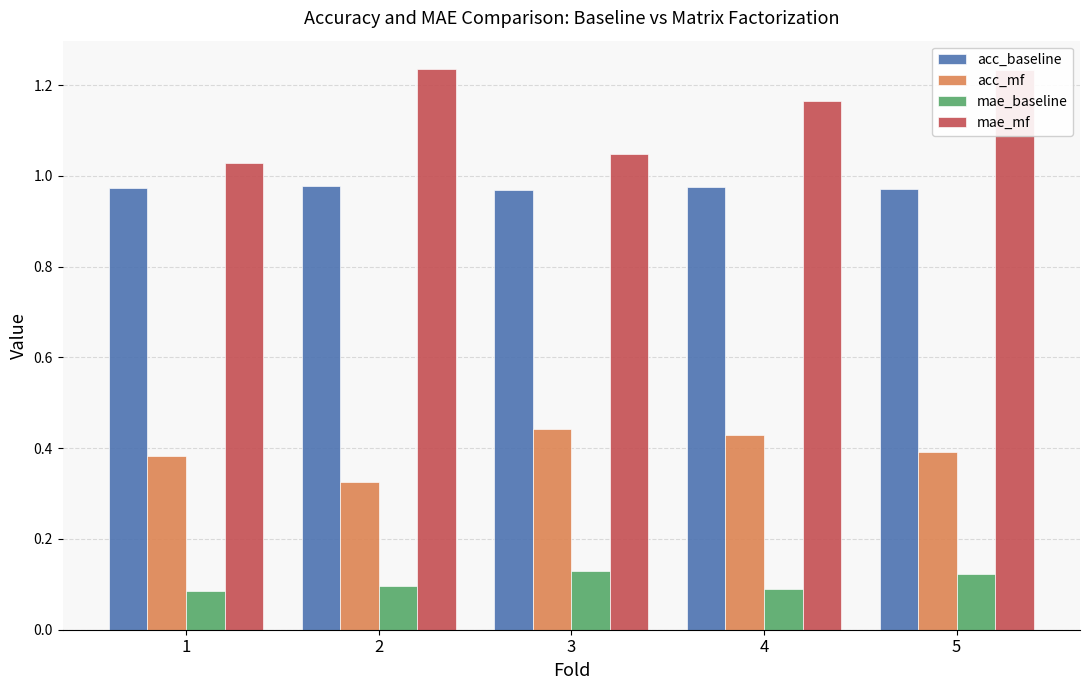

Rank the series at 1 from highest to lowest value.

mae_mf, acc_baseline, acc_mf, mae_baseline